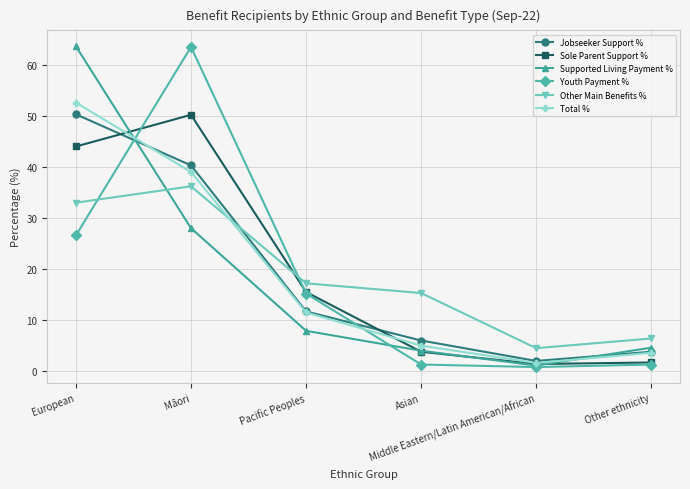

Reading right to left, extract all data points from this chart.

Jobseeker Support %: 3.8	2.0	6.0	11.7	40.3	50.3
Sole Parent Support %: 1.7	1.4	3.8	15.5	50.2	44.0
Supported Living Payment %: 4.6	1.1	4.0	7.9	28.0	63.6
Youth Payment %: 1.3	0.8	1.3	15.2	63.5	26.6
Other Main Benefits %: 6.4	4.5	15.3	17.2	36.2	33.0
Total %: 3.6	1.6	5.0	11.5	39.0	52.6